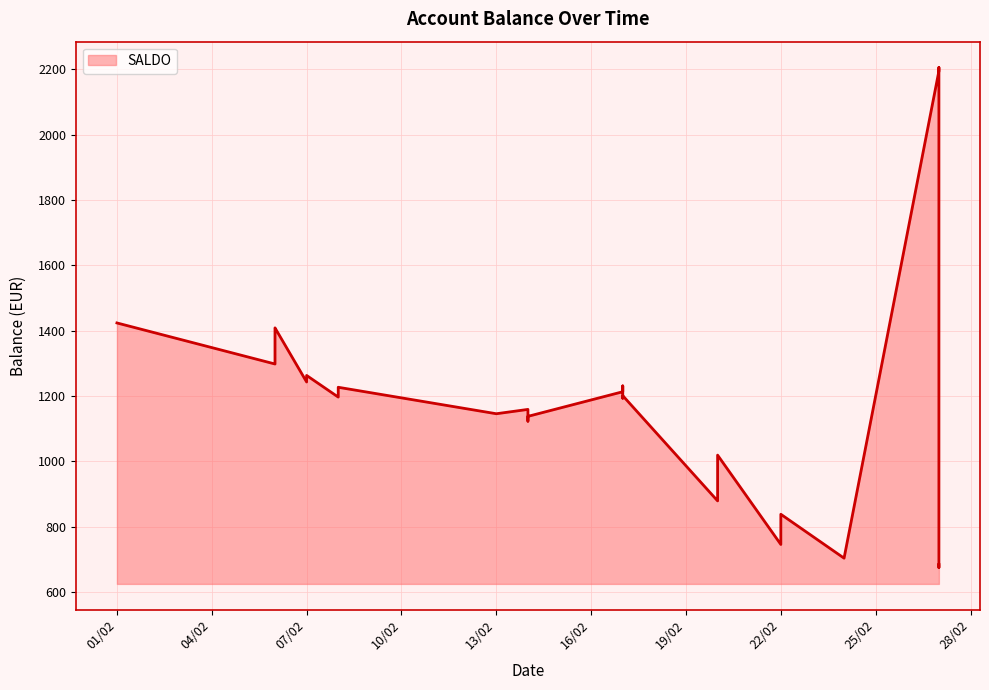

What is the difference between the maximum and minimum values?

1530.0